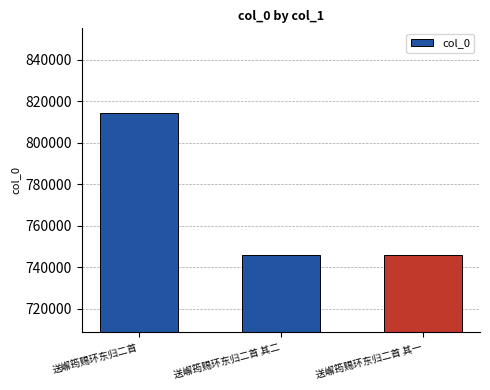

Which category has the highest value across all series?

送嶰筠赐环东归二首